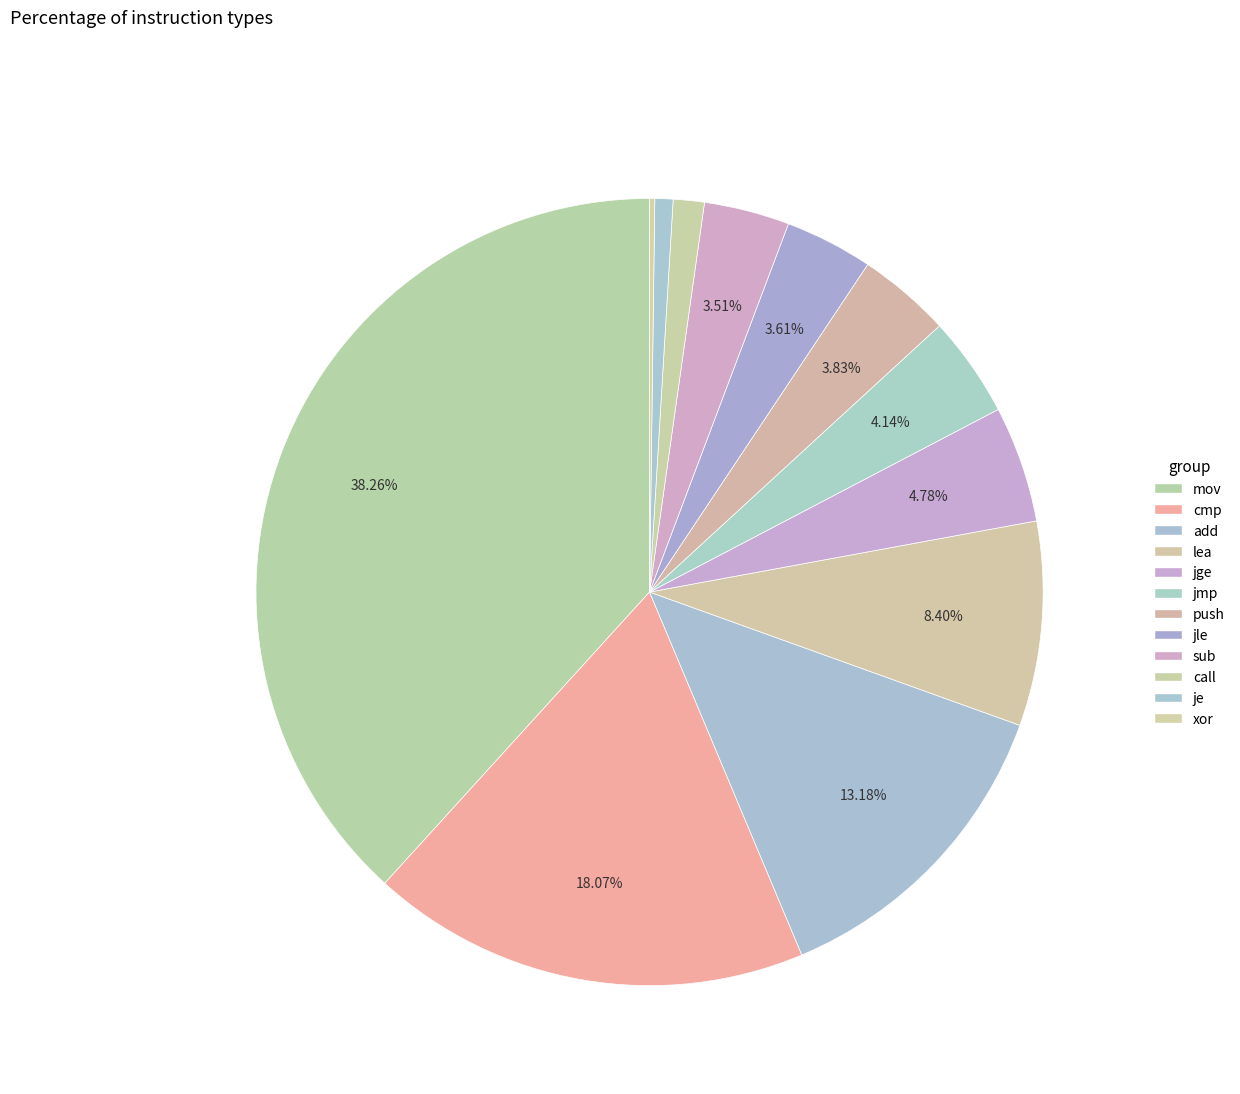

What is the smallest slice in the pie chart?

xor